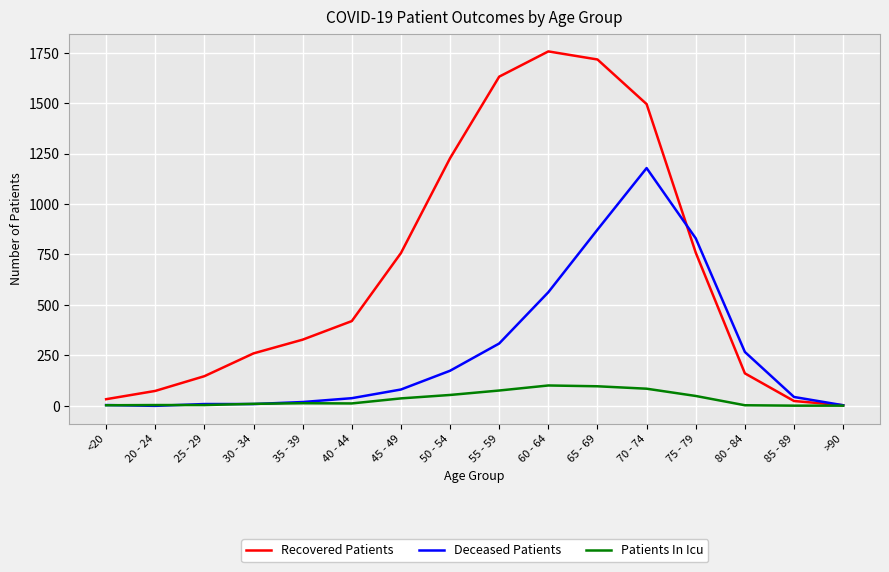

Rank the series by their maximum value, from highest to lowest.

Recovered Patients, Deceased Patients, Patients In Icu